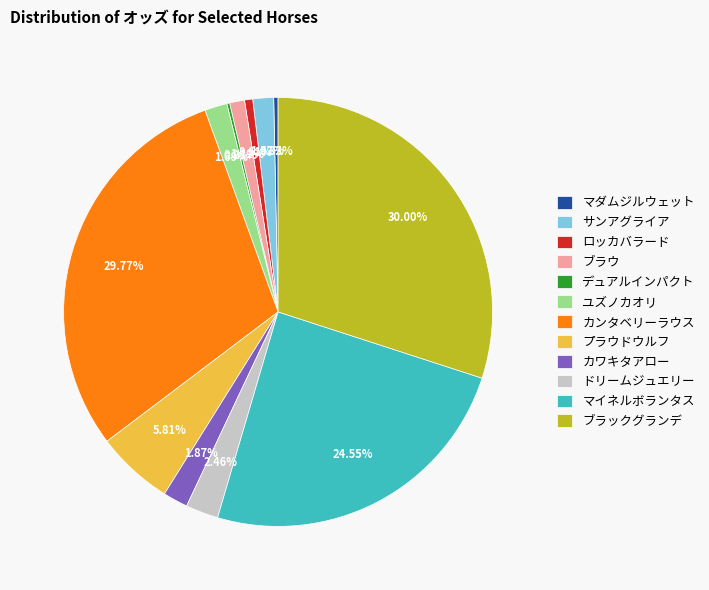

To the nearest percent, what portion does ドリームジュエリー represent?

2%